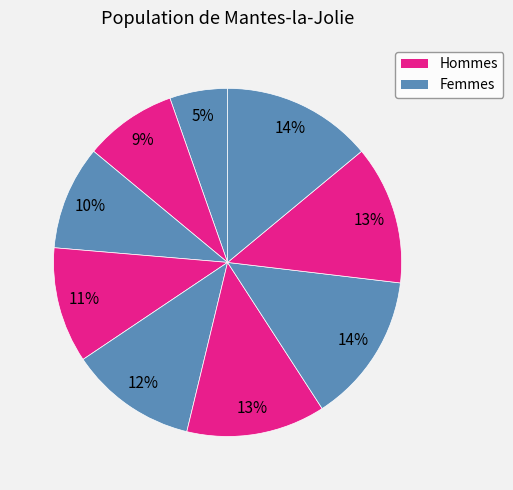

How many slices are in this pie chart?

9